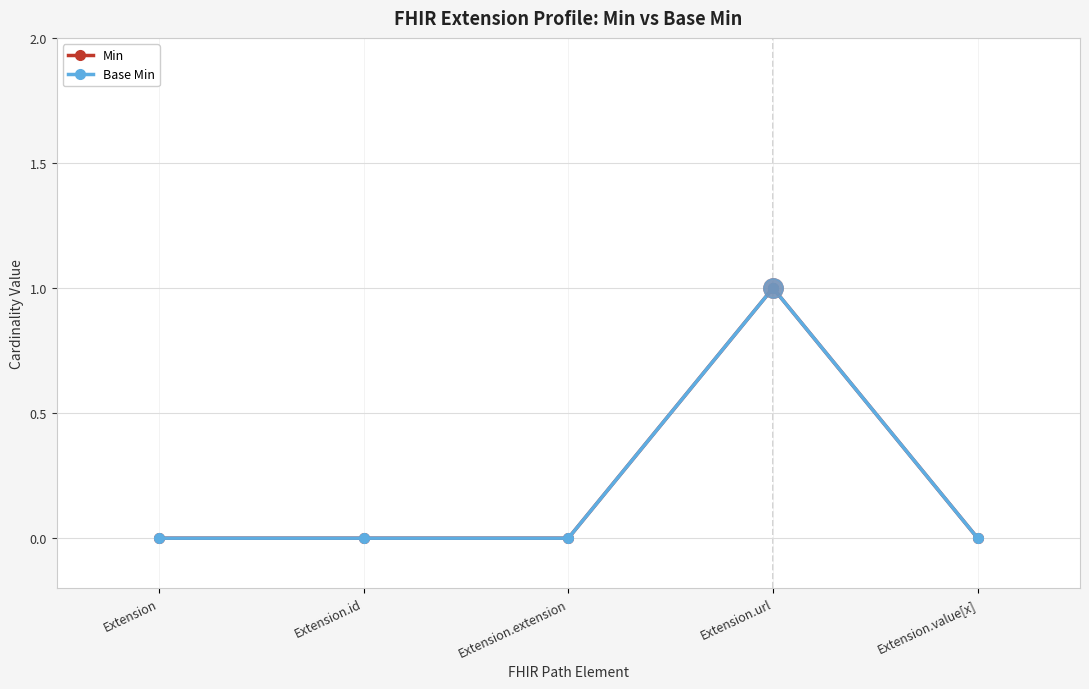

At which category does the chart reach its peak across all series?

Extension.url